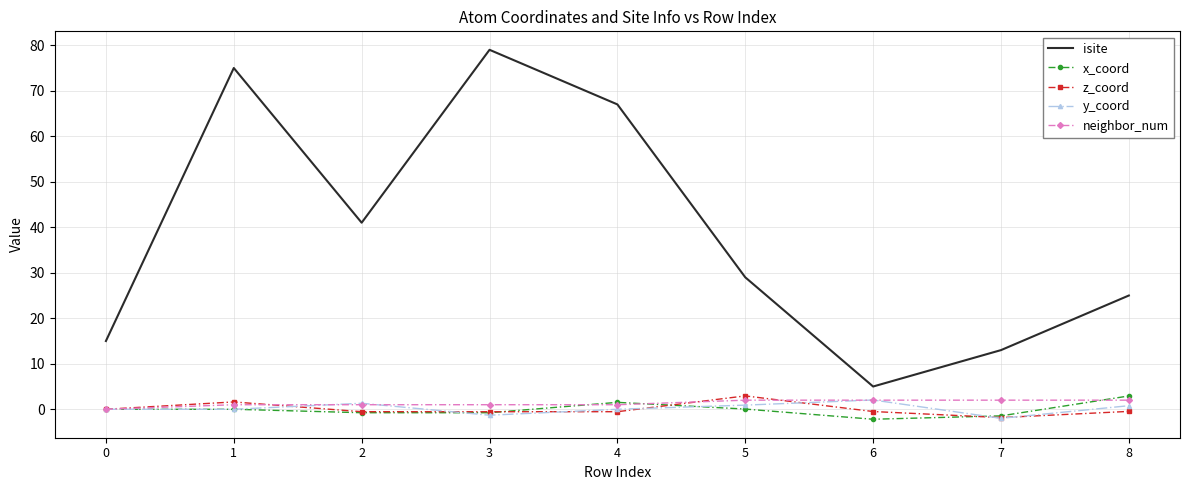

Which series has the largest range (max minus min)?

isite